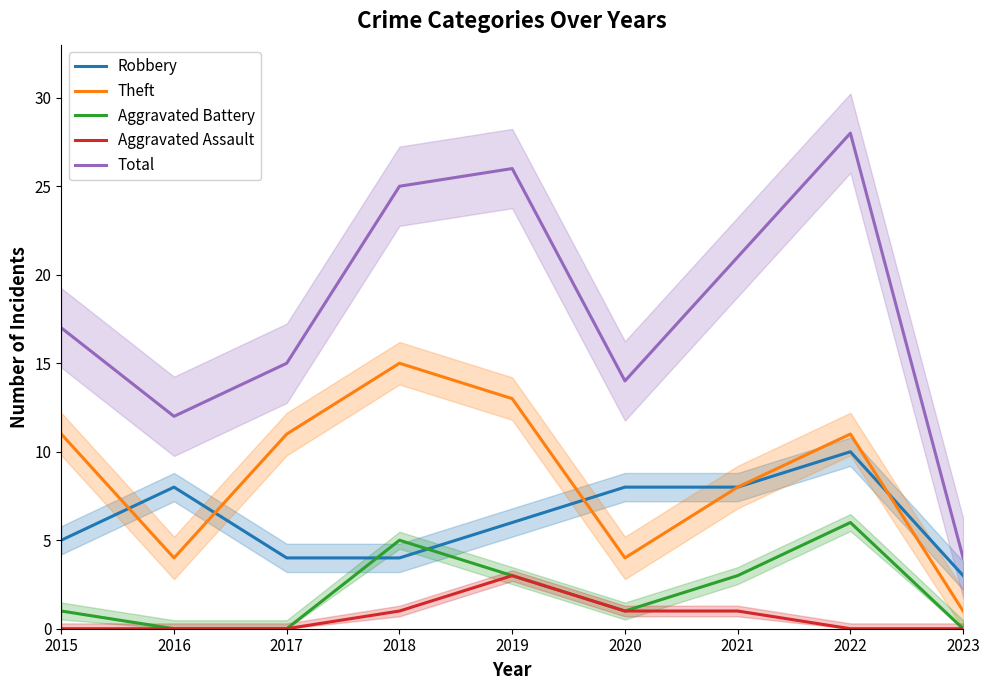

Reading right to left, what are all the values shown in this chart?

Robbery: 2023=3	2022=10	2021=8	2020=8	2019=6	2018=4	2017=4	2016=8	2015=5
Theft: 2023=1	2022=11	2021=8	2020=4	2019=13	2018=15	2017=11	2016=4	2015=11
Aggravated Battery: 2023=0	2022=6	2021=3	2020=1	2019=3	2018=5	2017=0	2016=0	2015=1
Aggravated Assault: 2023=0	2022=0	2021=1	2020=1	2019=3	2018=1	2017=0	2016=0	2015=0
Total: 2023=4	2022=28	2021=21	2020=14	2019=26	2018=25	2017=15	2016=12	2015=17